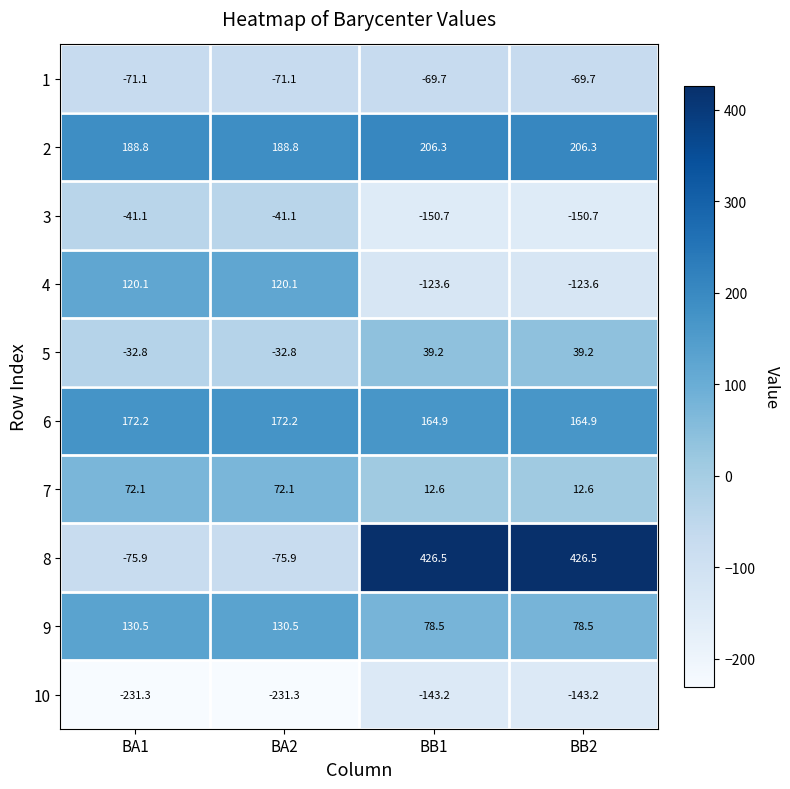

At BA1, list the series in order from largest to smallest.

2, 6, 9, 4, 7, 5, 3, 1, 8, 10